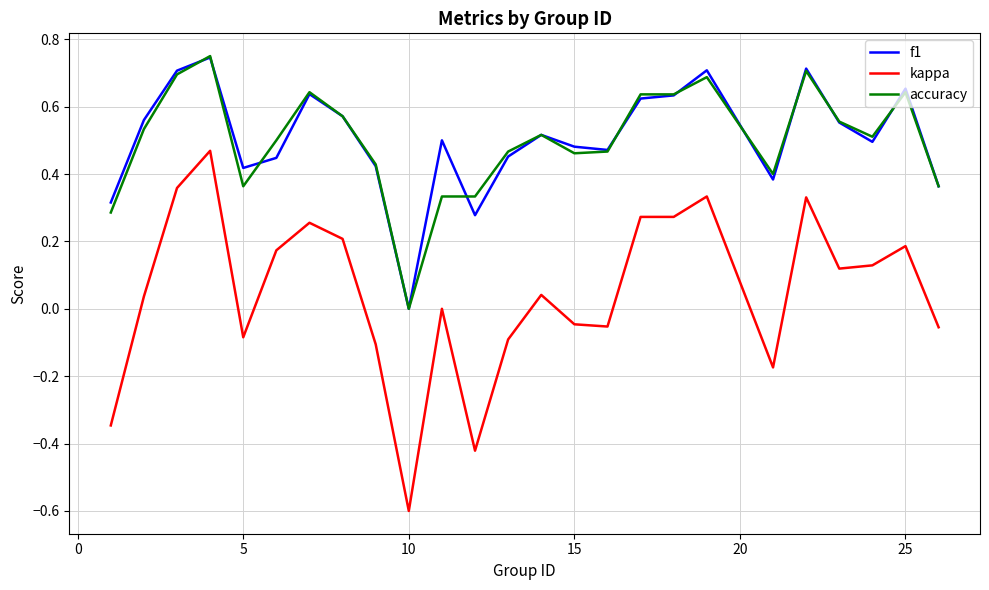

Which series has the widest spread of values?

kappa